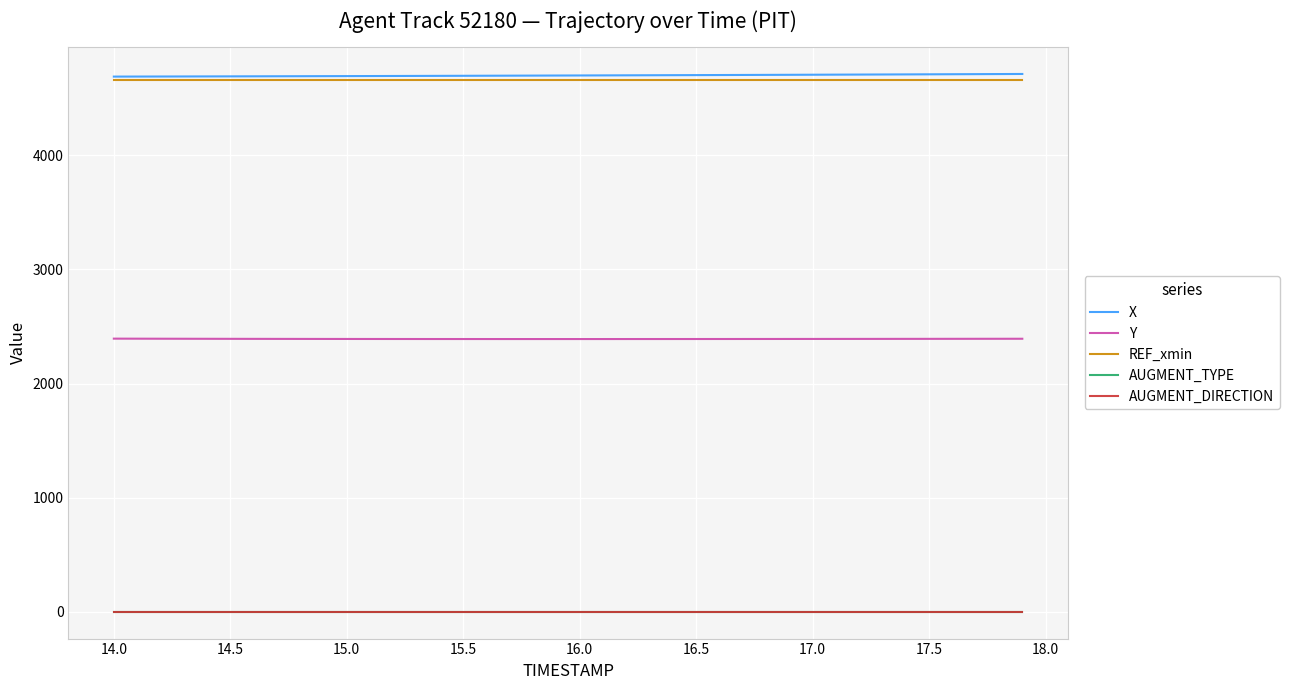

True or false: Y and REF_xmin cross at least once.

False